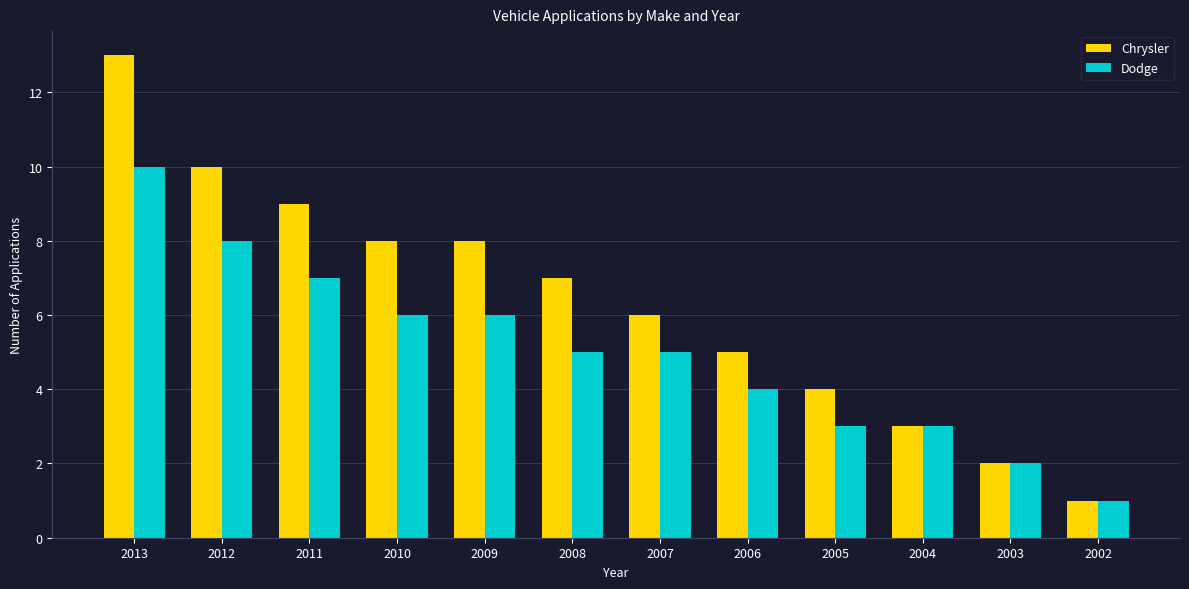

Between 2010 and 2005, which series saw the biggest shift?

Chrysler